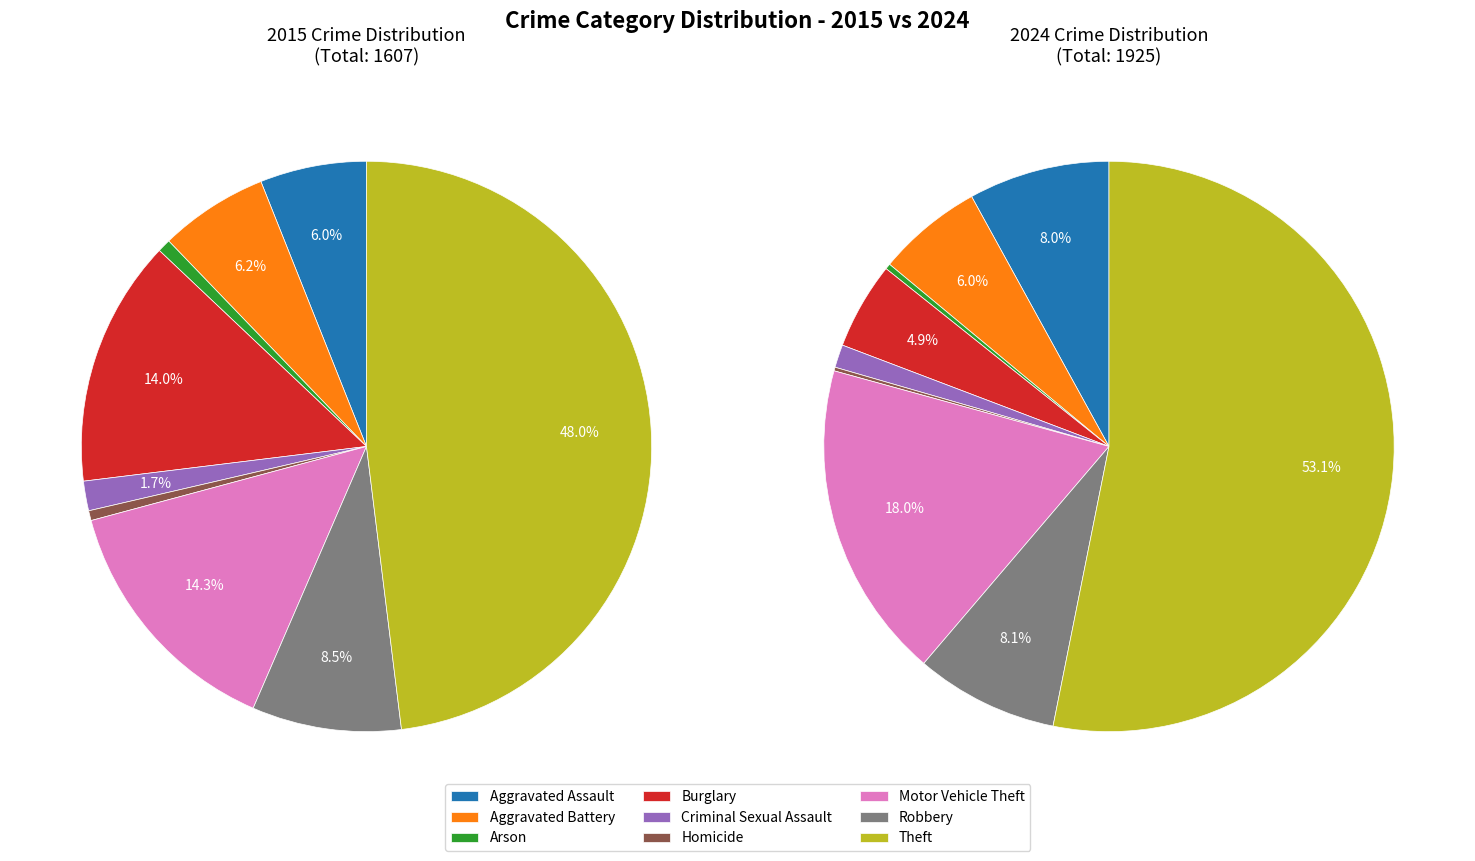

How many segments does this pie chart have?

9